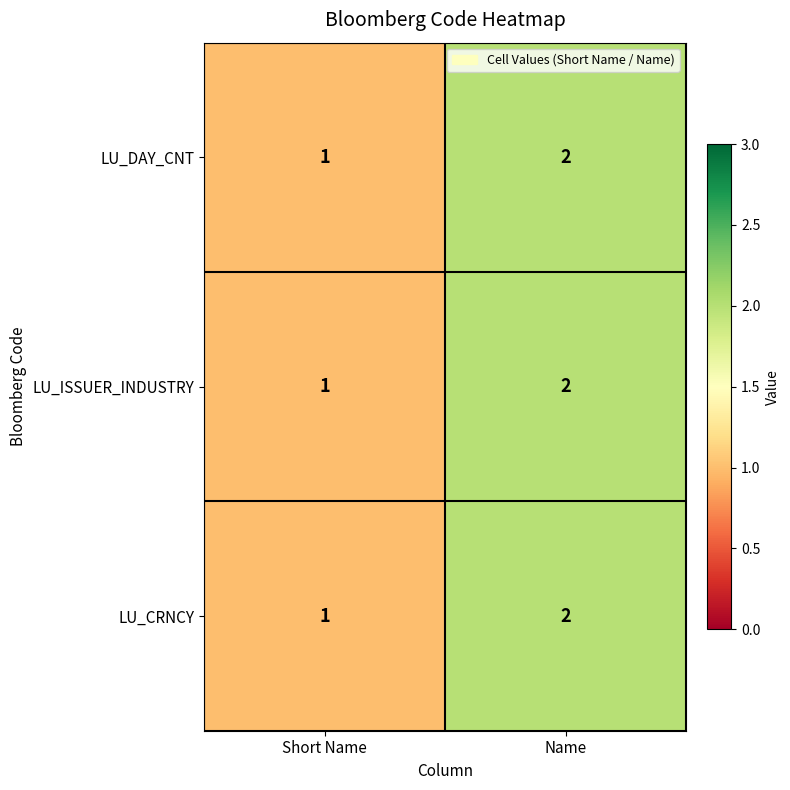

Is it true that LU_DAY_CNT equals 2 at Name?

True